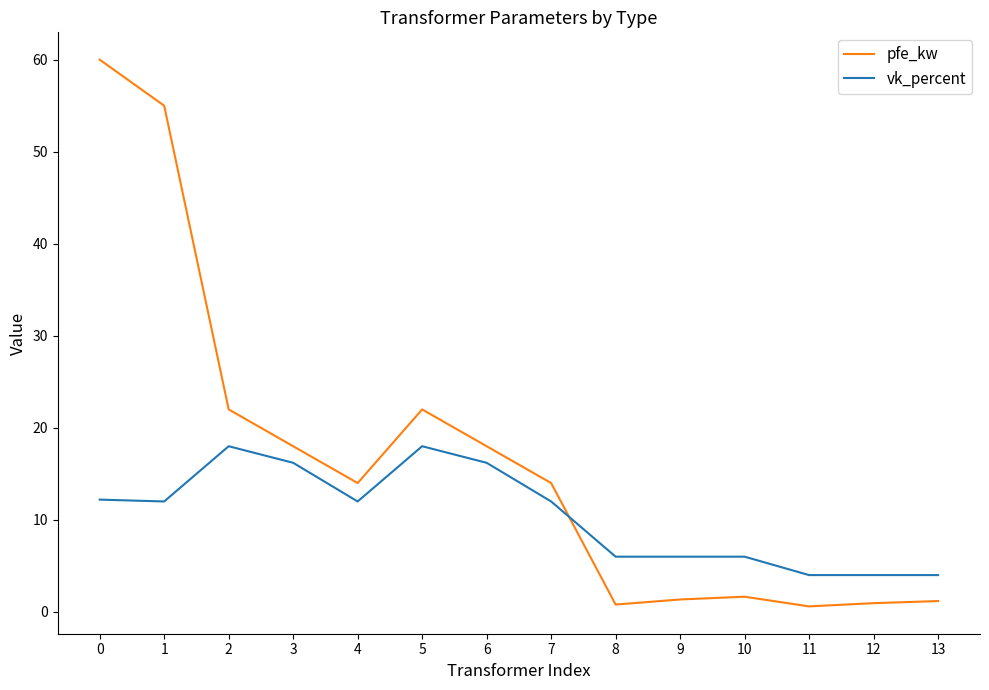

Where is the first local maximum for pfe_kw?

5